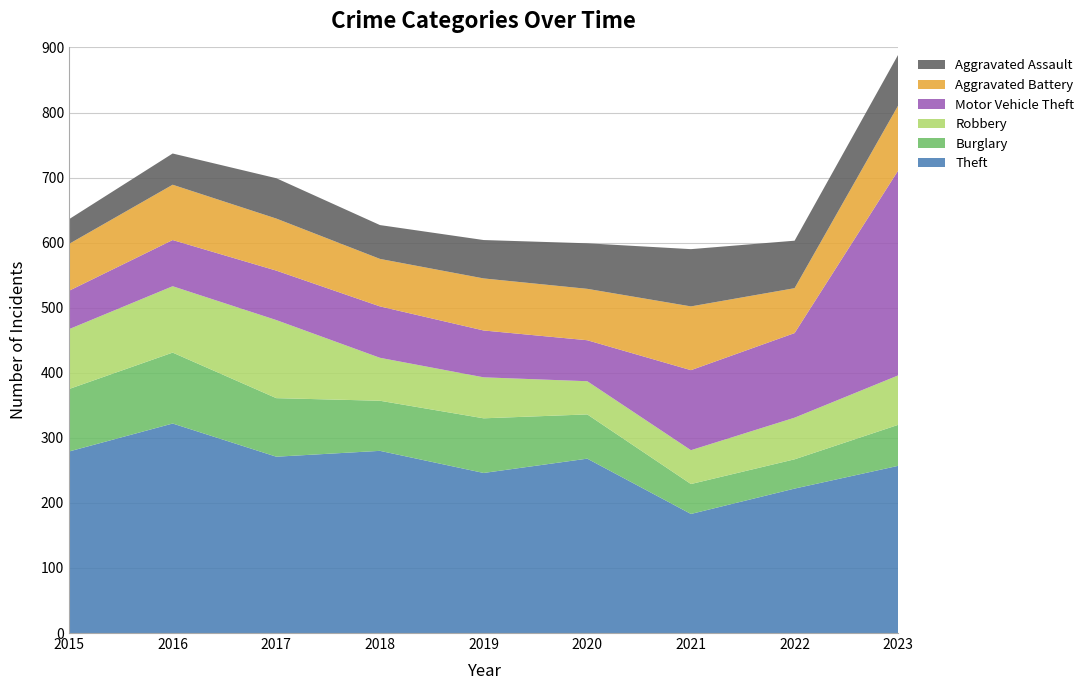

Reading right to left, extract all data points from this chart.

Theft: 257	222	183	268	246	280	271	322	279
Burglary: 63	45	46	68	84	77	90	109	96
Robbery: 76	64	52	51	63	66	120	102	92
Motor Vehicle Theft: 315	130	123	63	72	79	76	71	59
Aggravated Battery: 100	69	98	79	80	73	80	85	72
Aggravated Assault: 78	73	88	70	59	52	62	48	38